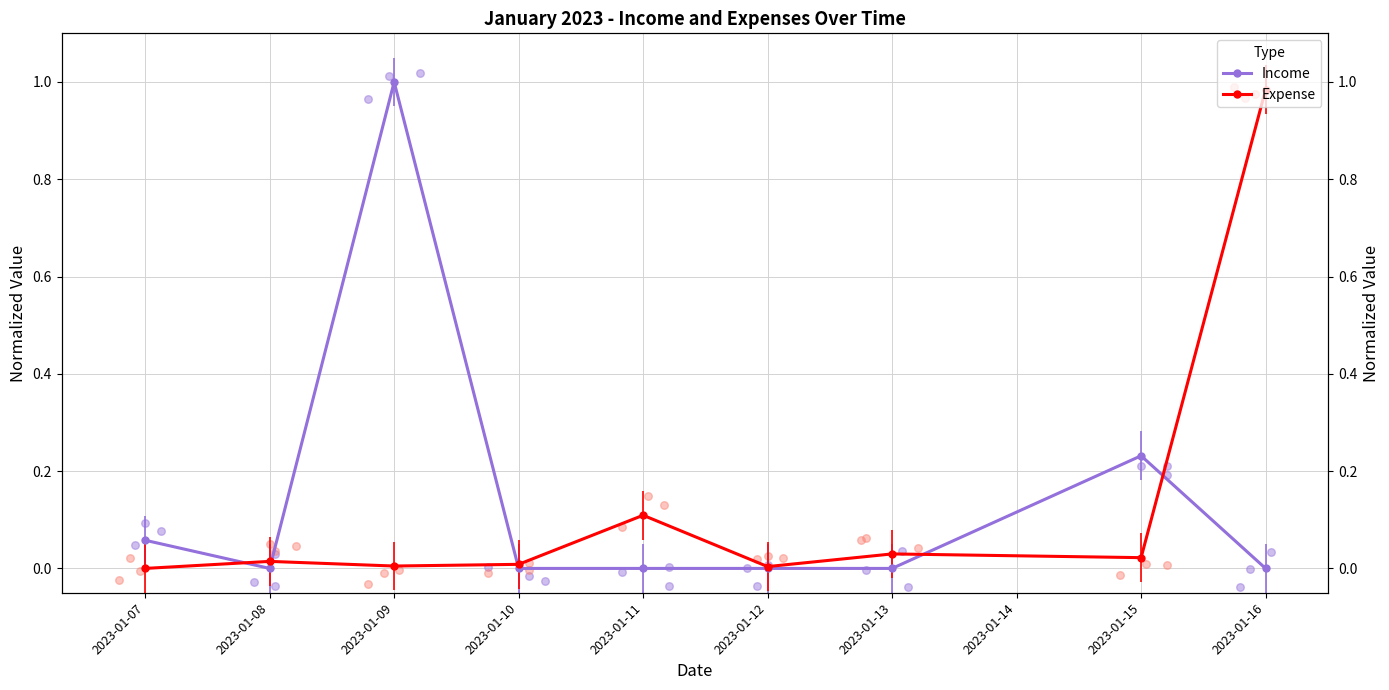

What are all the series names shown in the legend?

Income, Expense